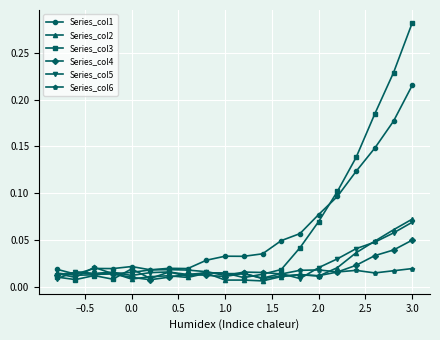

How many lines are shown in the chart?

6